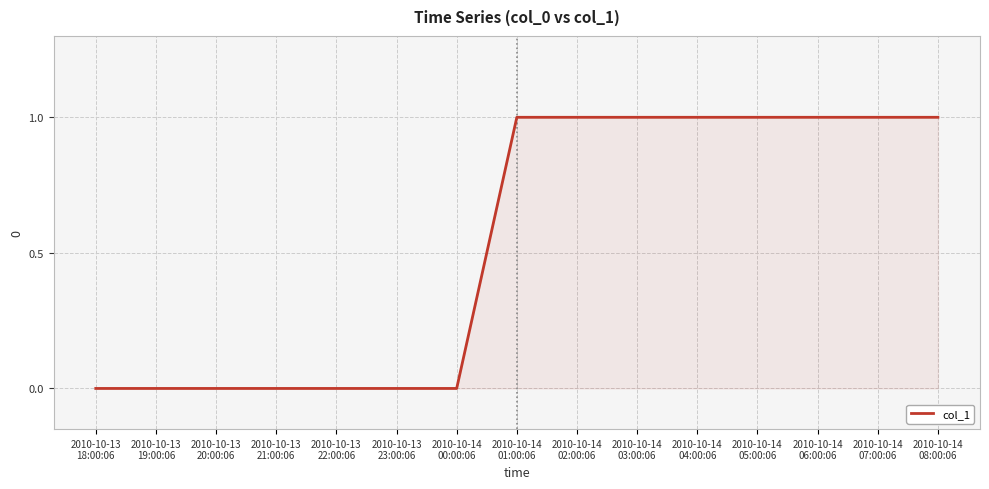

What position from the left is 2010-10-14
06:00:06?

13